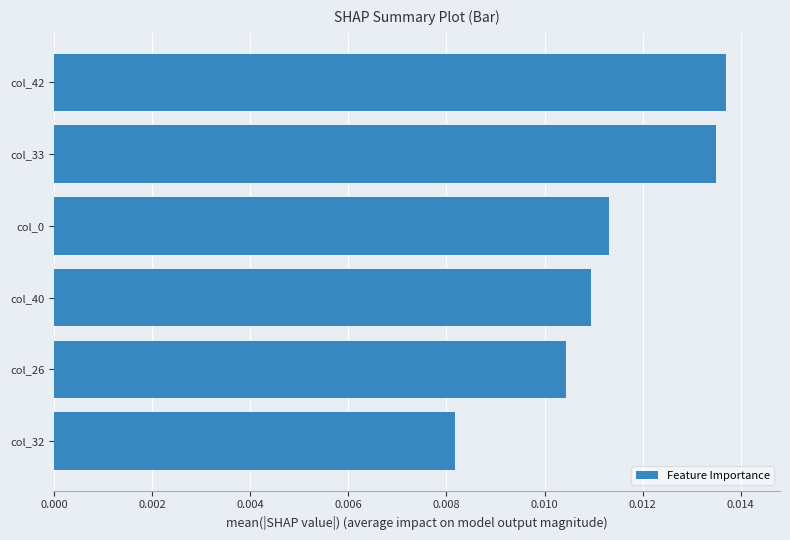

At which category does the chart reach its minimum across all series?

col_32